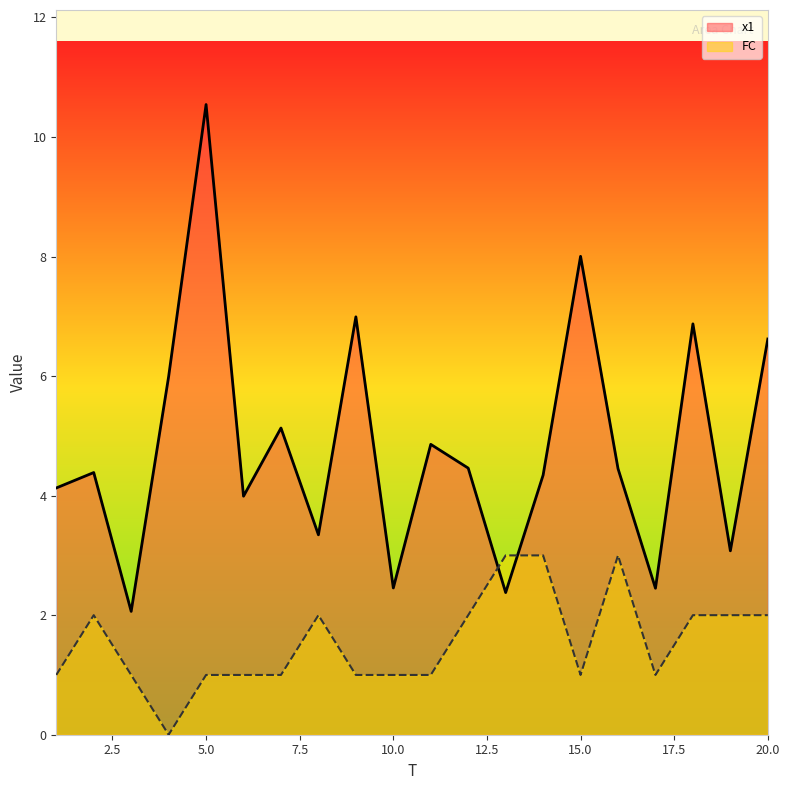

Which series has the largest total across all categories?

x1